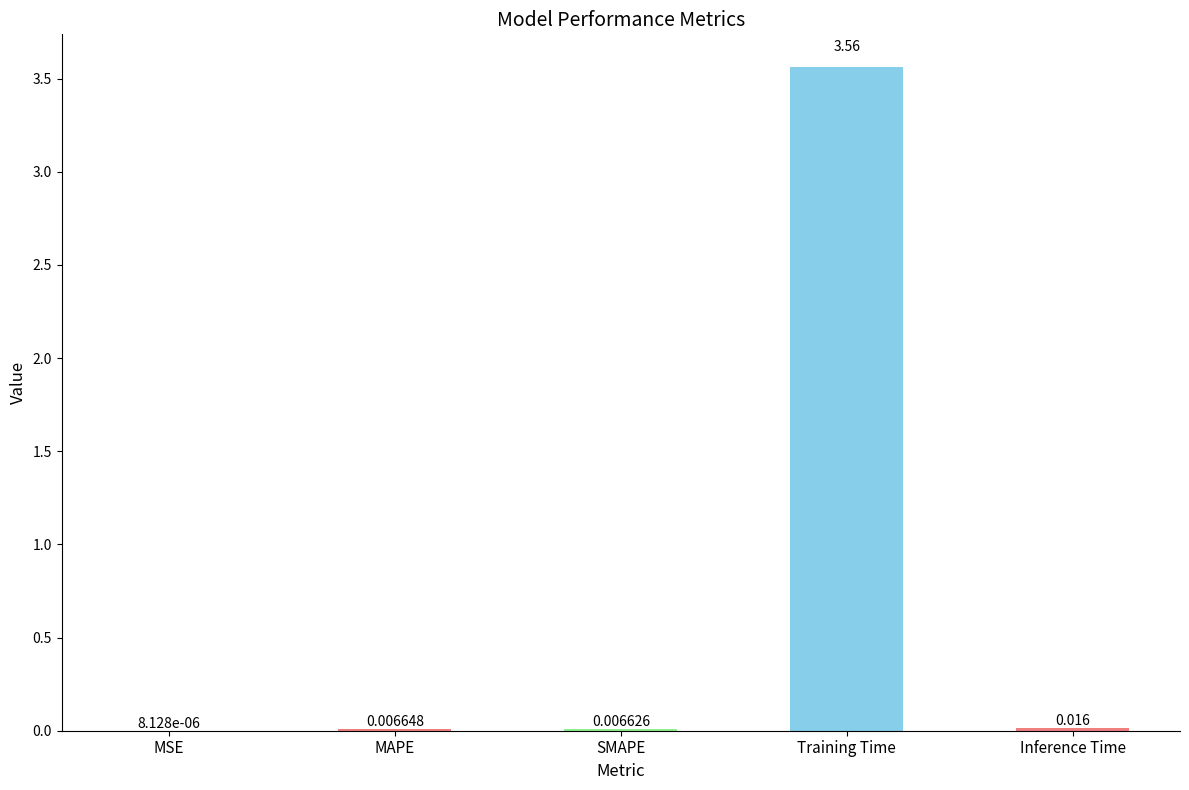

Which has a higher value, Inference Time or MSE?

Inference Time